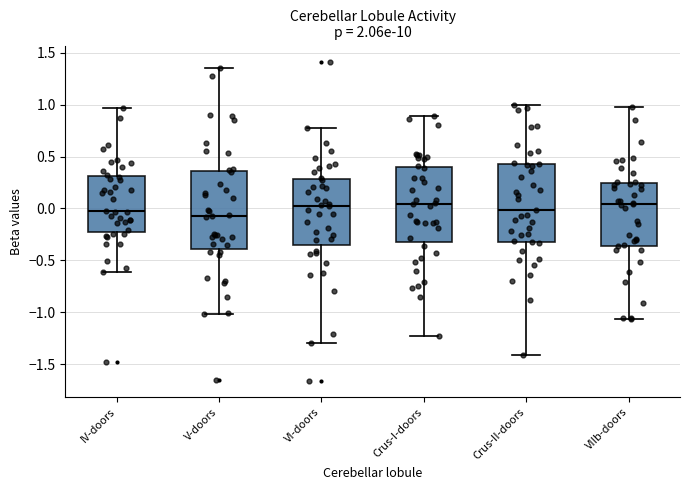

Reading left to right, read every box against the y-axis: the position of its median line, the range the box covers, and the ends of its whiskers. The values are not printed on the chart, so give them approximately, as read against the axis.

IV-doors: median -0.05, box -0.20 to 0.30, whiskers -0.60 to 0.95
V-doors: median -0.05, box -0.40 to 0.35, whiskers -1.00 to 1.35
VI-doors: median 0.05, box -0.35 to 0.30, whiskers -1.30 to 0.75
Crus-I-doors: median 0.05, box -0.30 to 0.40, whiskers -1.25 to 0.90
Crus-II-doors: median 0.00, box -0.30 to 0.45, whiskers -1.40 to 1.00
VIIb-doors: median 0.05, box -0.35 to 0.25, whiskers -1.05 to 1.00